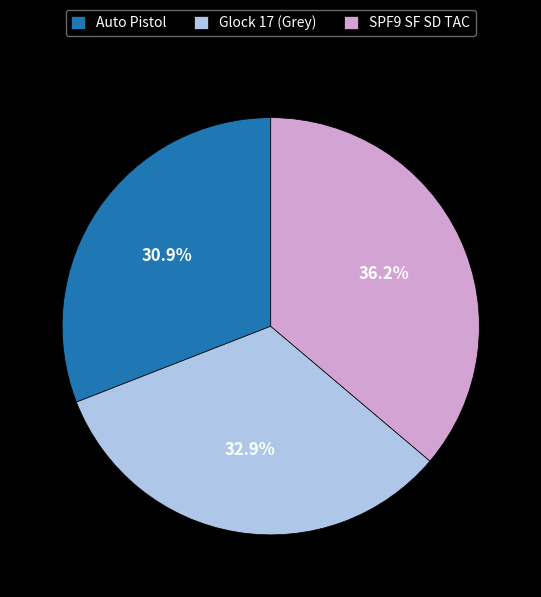

The Glock 17 (Grey) slice represents 33% of the pie. True or false?

True